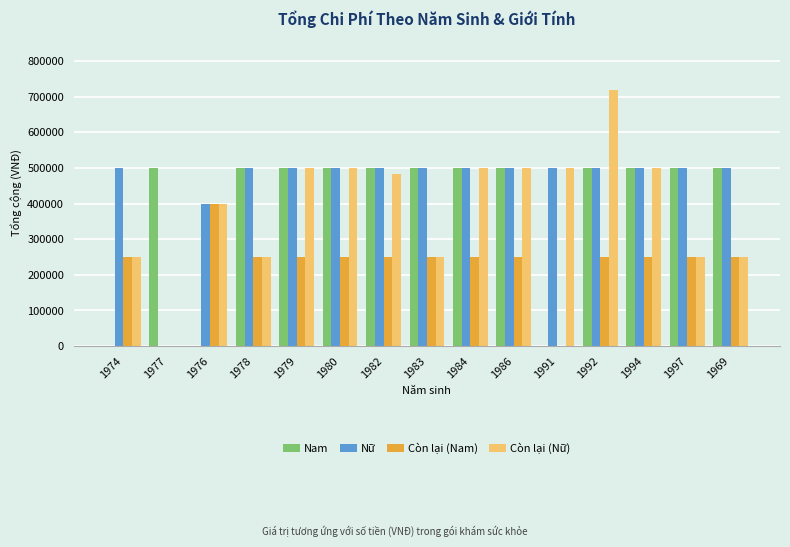

Reading right to left, transcribe all the data shown in this chart.

Nam: 1969=500000	1997=500000	1994=500000	1992=500000	1991=0	1986=500000	1984=500000	1983=500000	1982=500000	1980=500000	1979=500000	1978=500000	1976=0	1977=500000	1974=0
Nữ: 1969=500000	1997=500000	1994=500000	1992=500000	1991=500000	1986=500000	1984=500000	1983=500000	1982=500000	1980=500000	1979=500000	1978=500000	1976=400000	1977=0	1974=500000
Còn lại (Nam): 1969=250000	1997=250000	1994=250000	1992=250000	1991=0	1986=250000	1984=250000	1983=250000	1982=250000	1980=250000	1979=250000	1978=250000	1976=400000	1977=0	1974=250000
Còn lại (Nữ): 1969=250000	1997=250000	1994=500000	1992=719000	1991=500000	1986=500000	1984=500000	1983=250000	1982=483100	1980=500000	1979=500000	1978=250000	1976=400000	1977=0	1974=250000